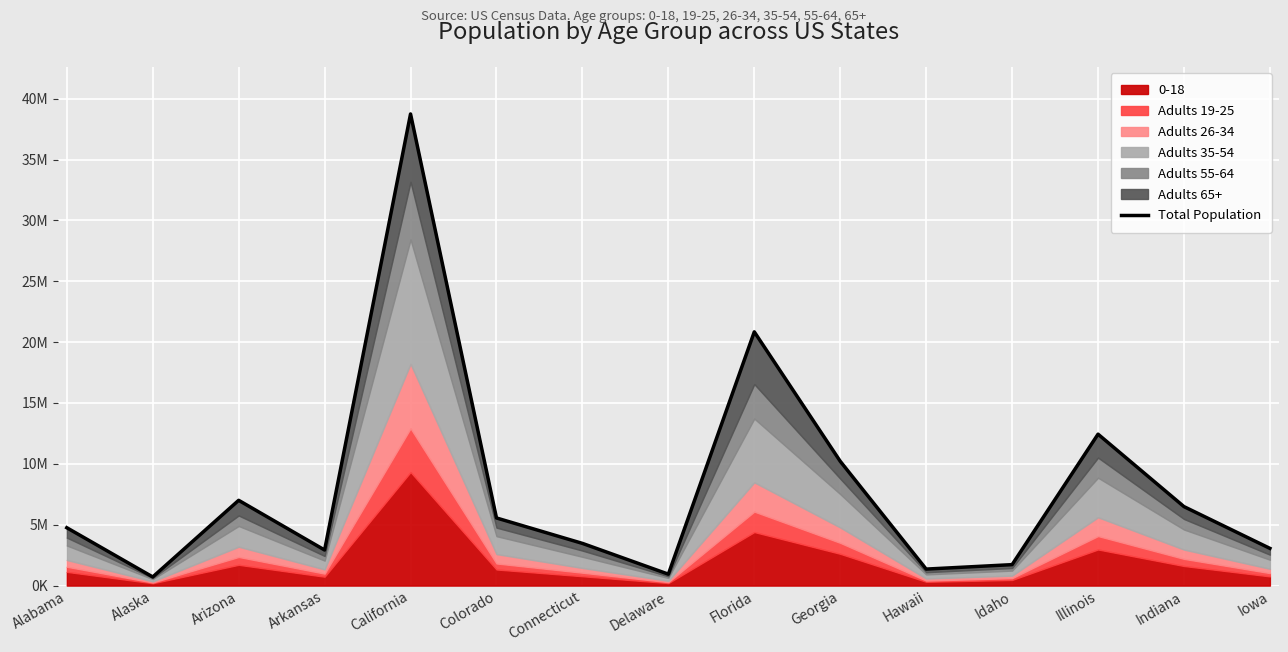

The value at Illinois is 12438400. True or false?

True